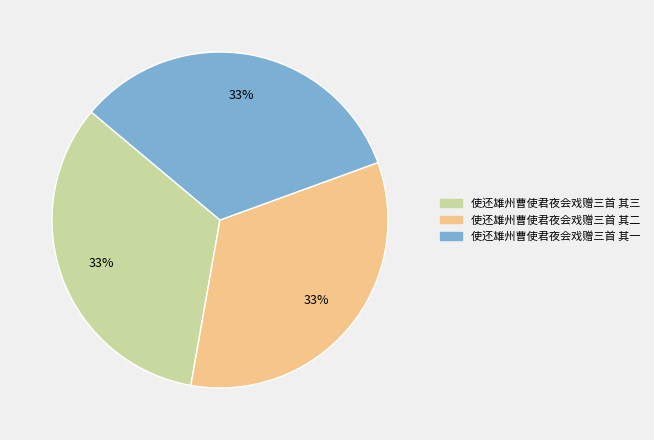

True or false: 使还雄州曹使君夜会戏赠三首 其三 accounts for 33% of the total.

True